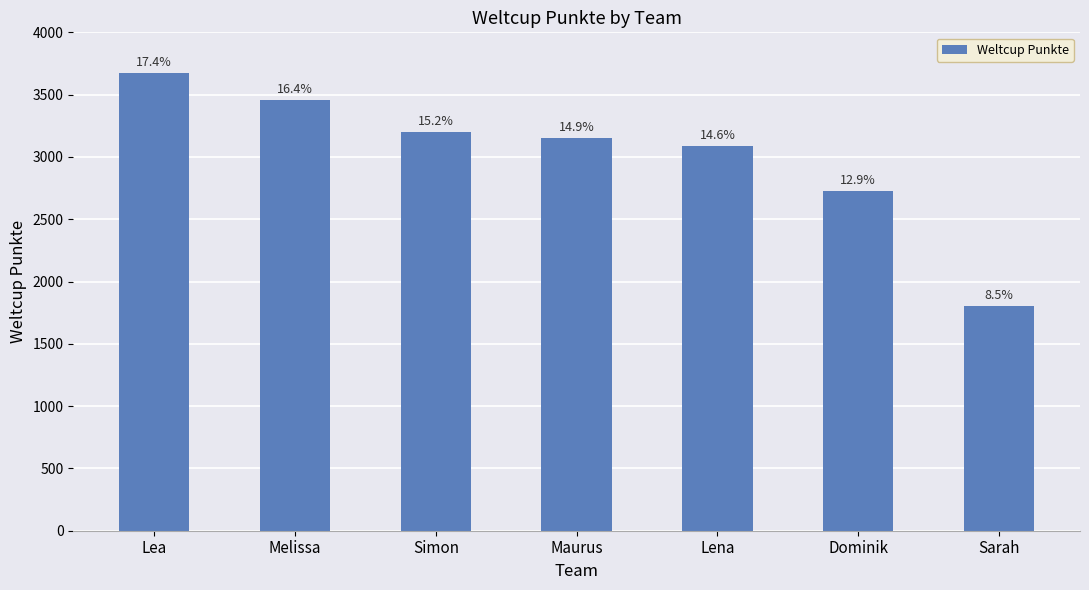

What is the ratio of the value at Lea to the value at Dominik?

1.3